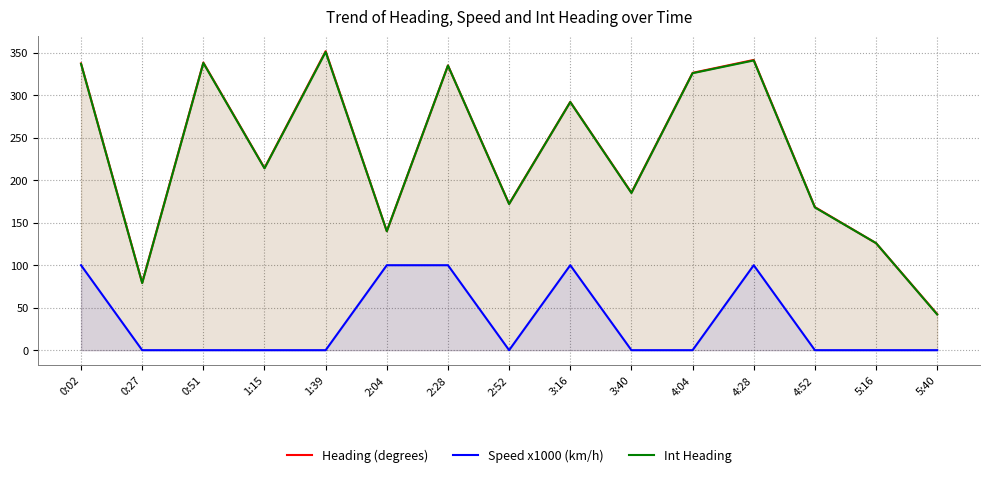

What is the average value of the Int Heading series?

229.7